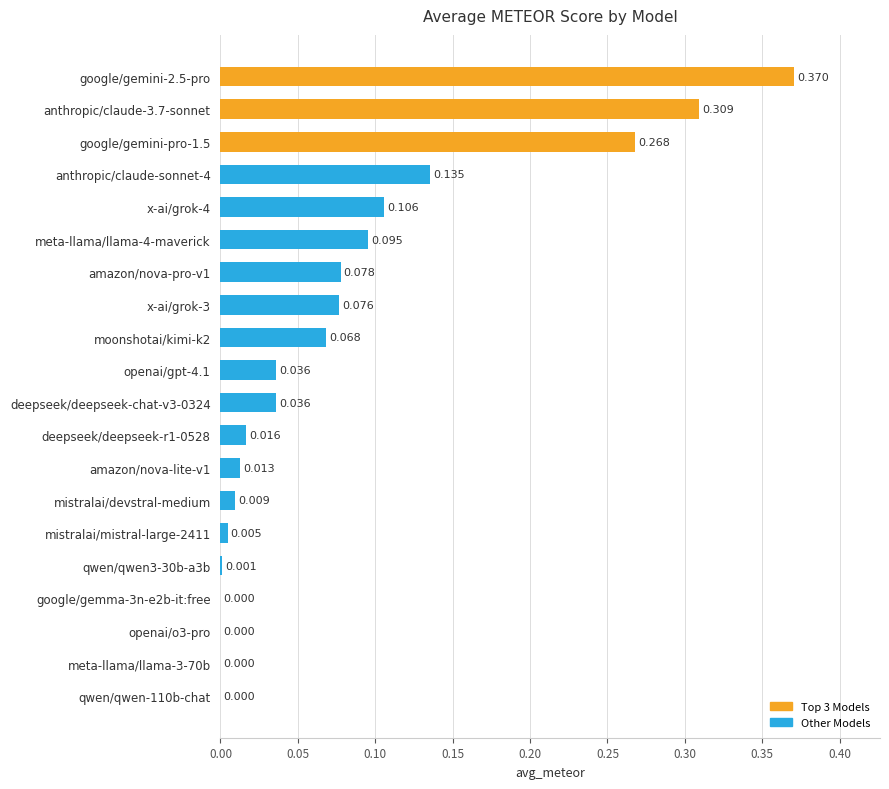

What is the greatest value displayed?

0.4